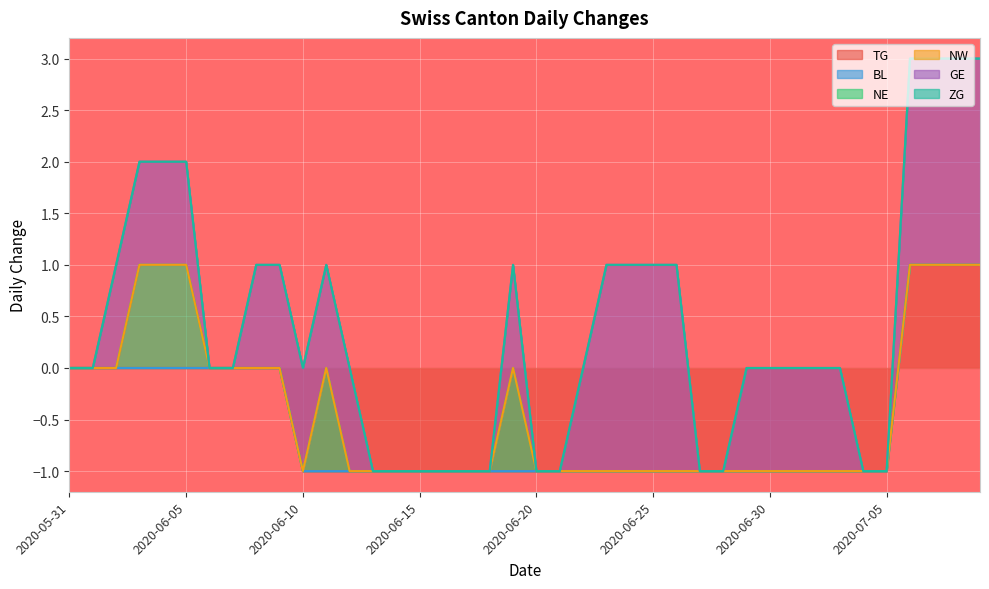

List the labels in order of TG value, smallest first.

2020-06-10, 2020-06-11, 2020-06-12, 2020-06-13, 2020-06-14, 2020-06-15, 2020-06-16, 2020-06-17, 2020-06-18, 2020-06-19, 2020-06-20, 2020-06-21, 2020-06-22, 2020-06-23, 2020-06-24, 2020-06-25, 2020-06-26, 2020-06-27, 2020-06-28, 2020-06-29, 2020-06-30, 2020-07-01, 2020-07-02, 2020-07-03, 2020-07-04, 2020-07-05, 2020-05-31, 2020-06-01, 2020-06-02, 2020-06-03, 2020-06-04, 2020-06-05, 2020-06-06, 2020-06-07, 2020-06-08, 2020-06-09, 2020-07-06, 2020-07-07, 2020-07-08, 2020-07-09